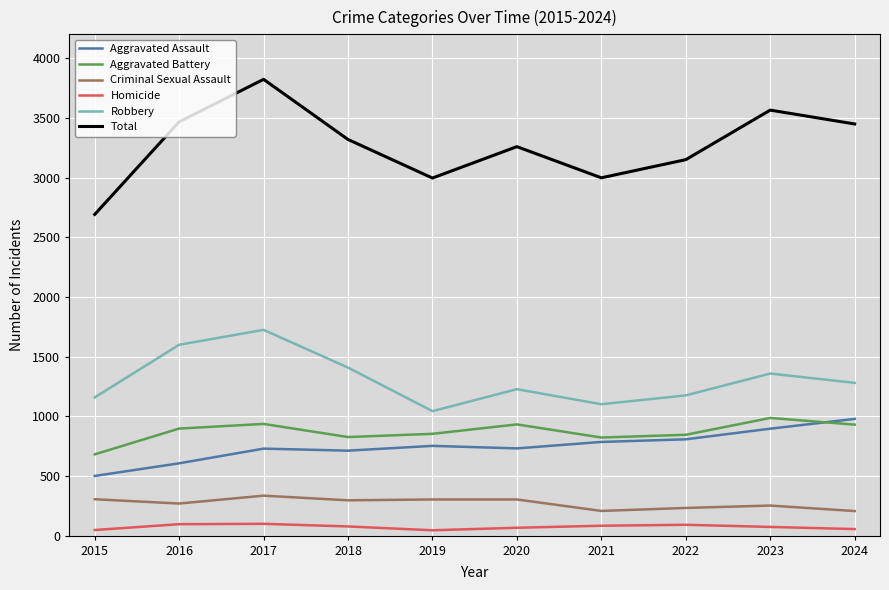

How many lines are shown in the chart?

6